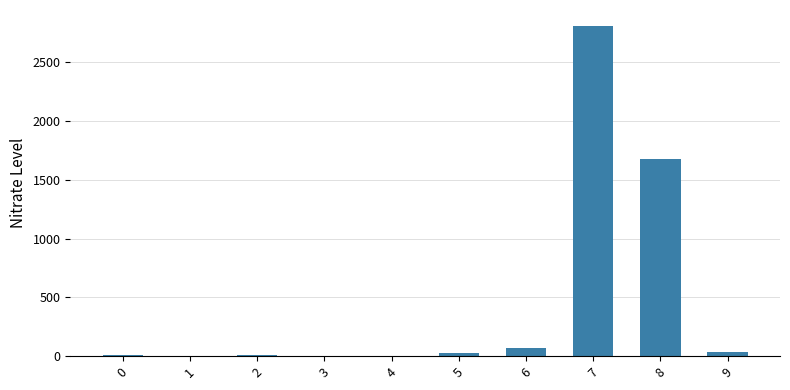

What is the greatest value displayed?

2805